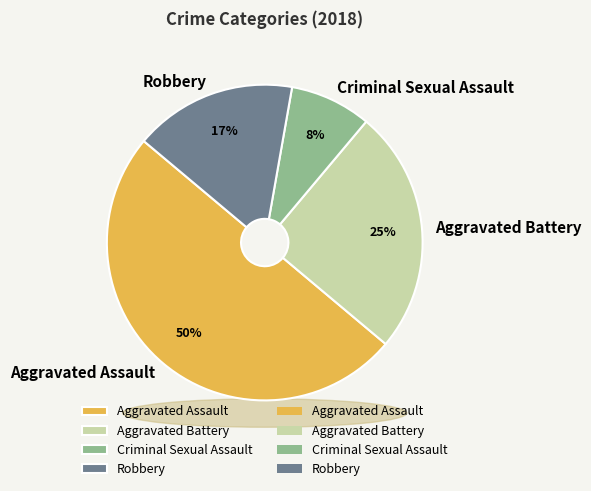

To the nearest percent, what portion does Criminal Sexual Assault represent?

8%